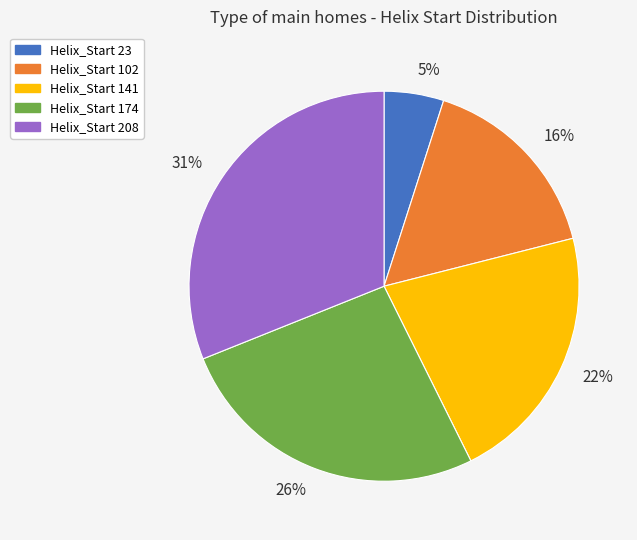

Do Helix_Start 141 and Helix_Start 102 together represent more than half of the pie?

No